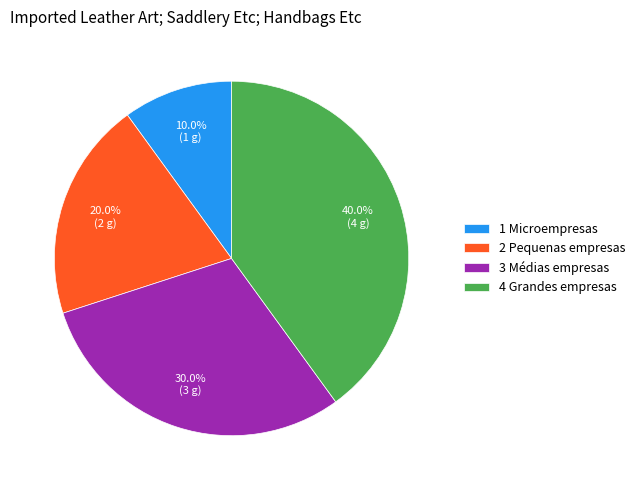

The 3 Médias empresas slice represents 21% of the pie. True or false?

False